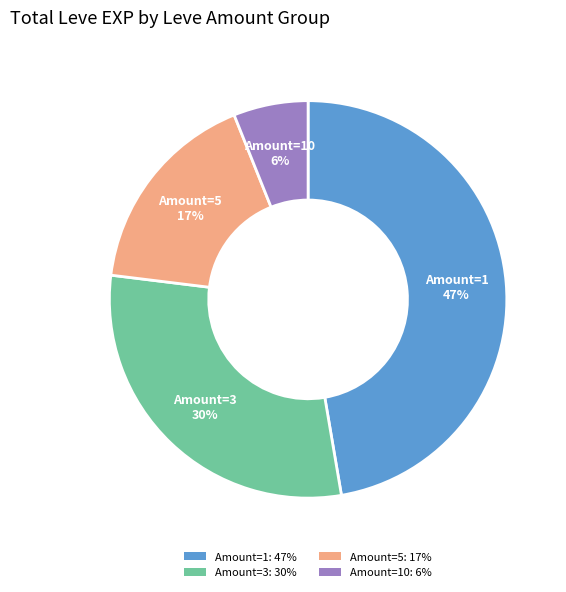

To the nearest percent, what is the combined percentage of Amount=1: 47% and Amount=10: 6%?

53%